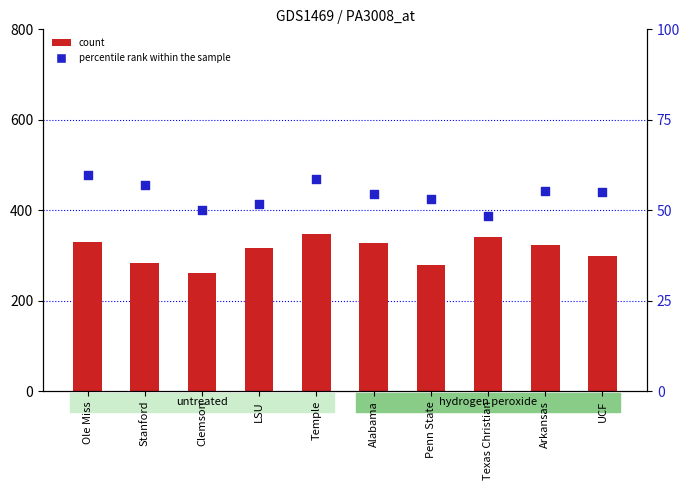

What is the total value across all series at UCF?

353.6